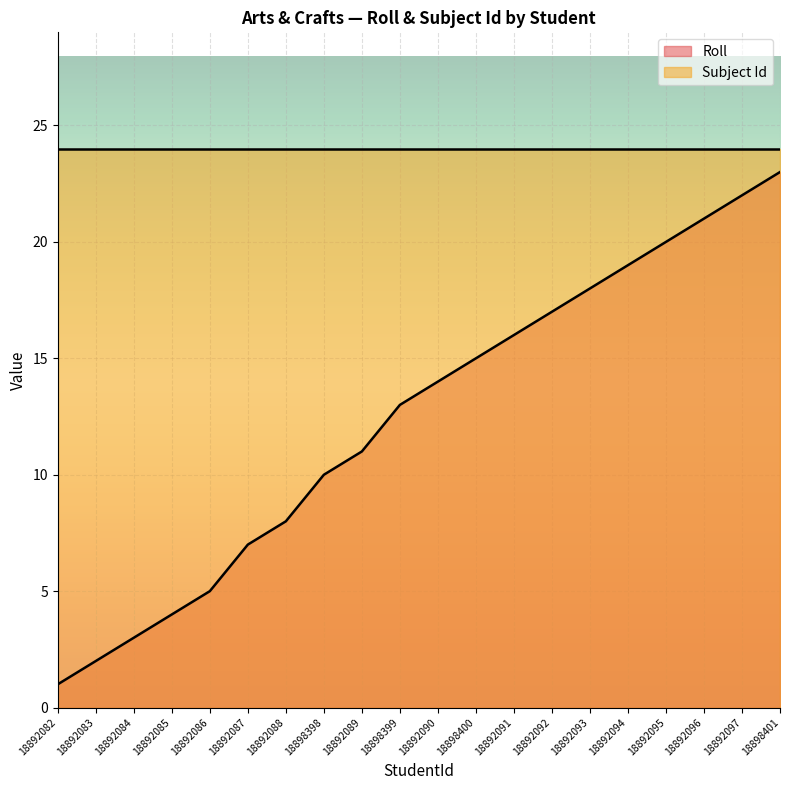

What is the sum of the values at 18892084 and 18892093?

21